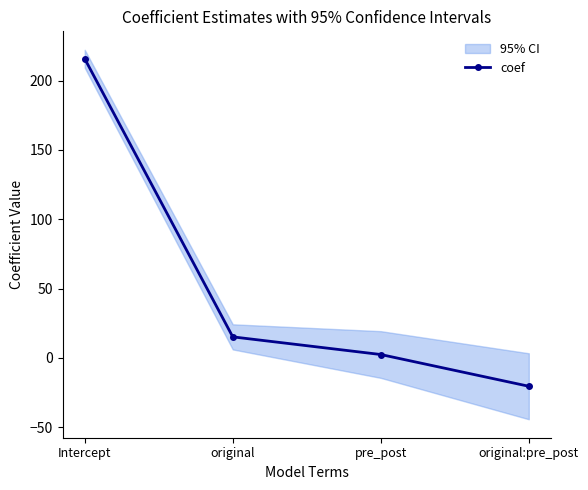

How many lines are shown in the chart?

1